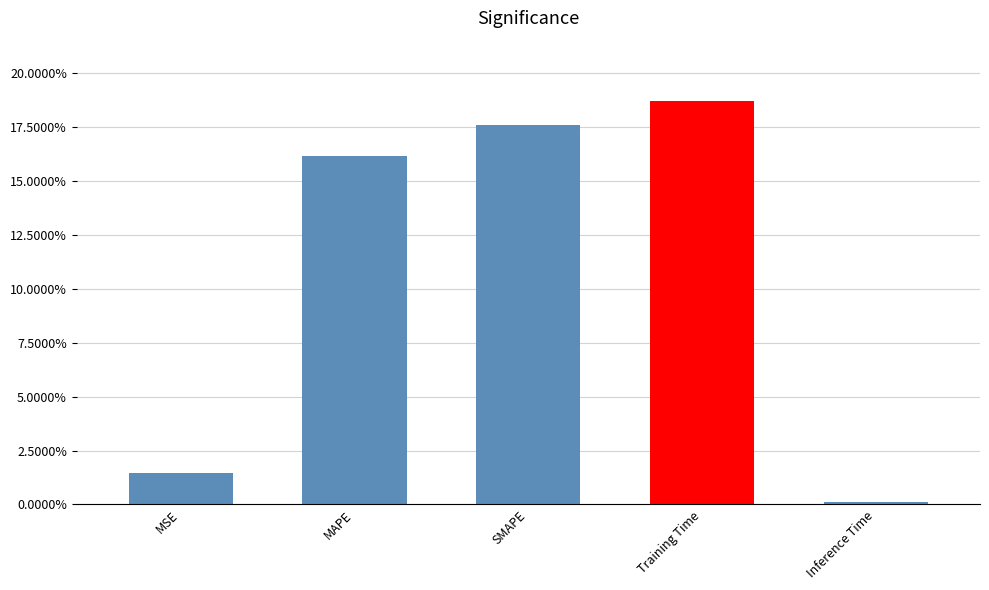

What is the difference between the maximum and second lowest values?

0.2